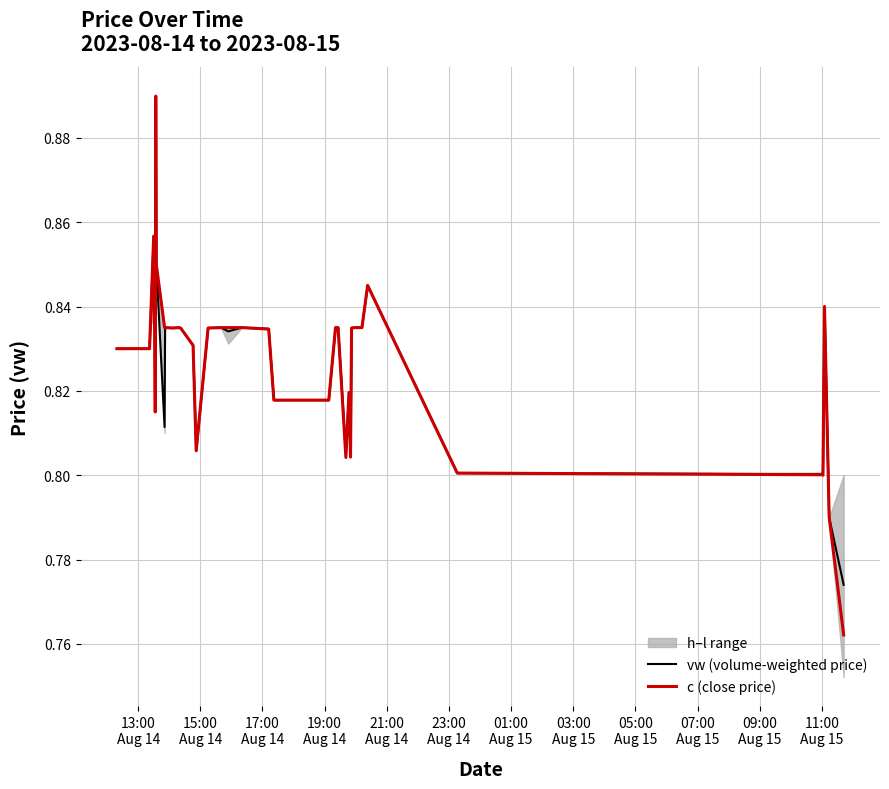

What is the value of the c (close price) point at the 13th from the left?

0.8